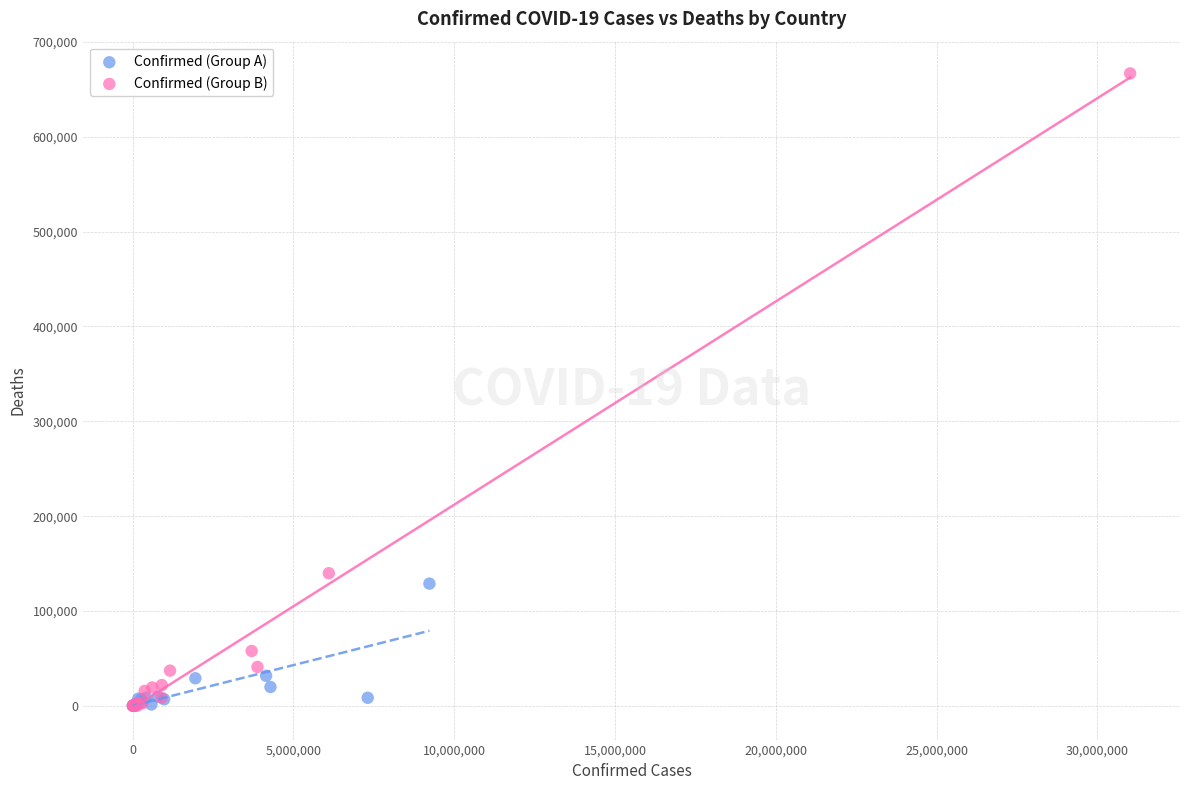

Which series has the widest spread of Y values?

Confirmed (Group B)